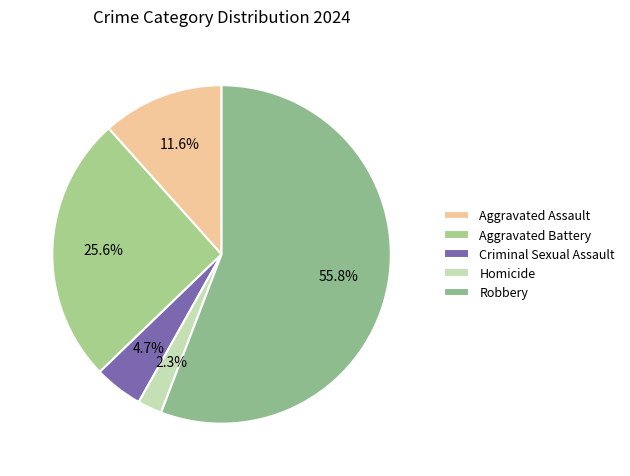

Is it true that Criminal Sexual Assault is 5% of the pie?

True